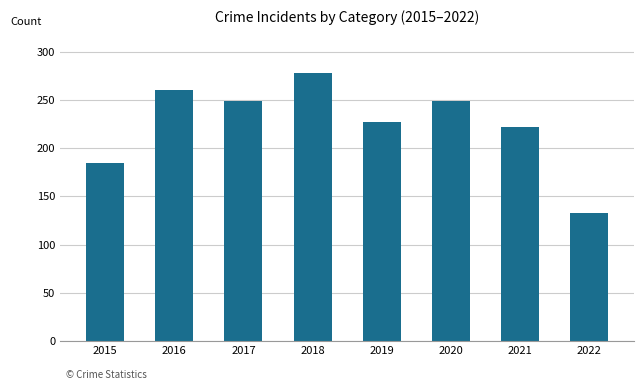

Which category has the lowest value across all series?

2022